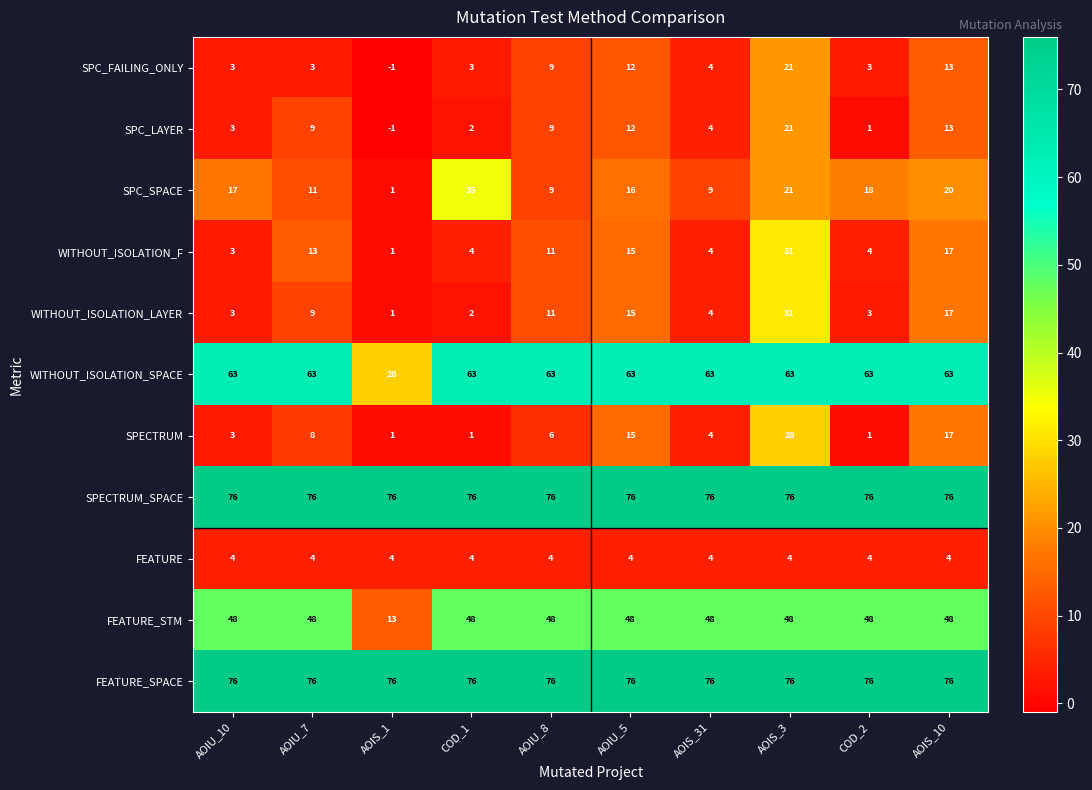

Which series changed the most between COD_1 and AOIS_3?

WITHOUT_ISOLATION_LAYER